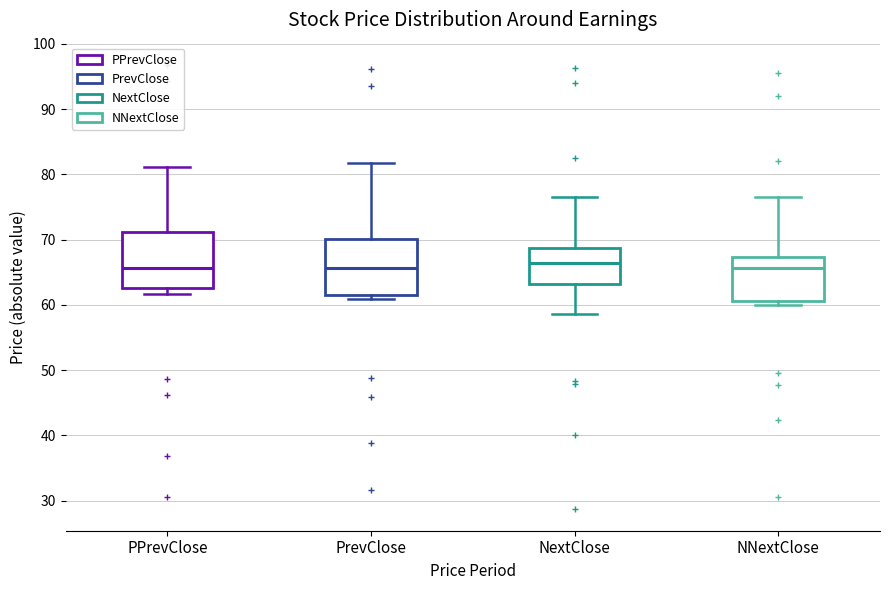

Where does the median line of the box for PrevClose sit on the y-axis? The values are not printed on the chart, so give them approximately, as read against the axis.

66